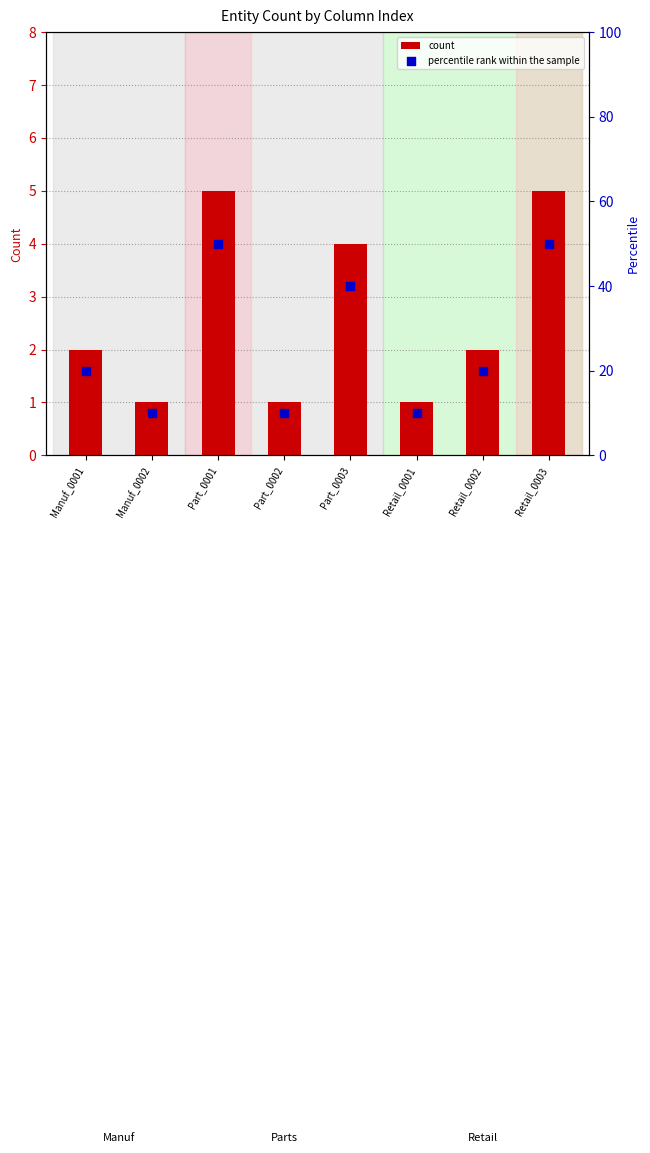

What are all the series names shown in the legend?

count, percentile rank within the sample